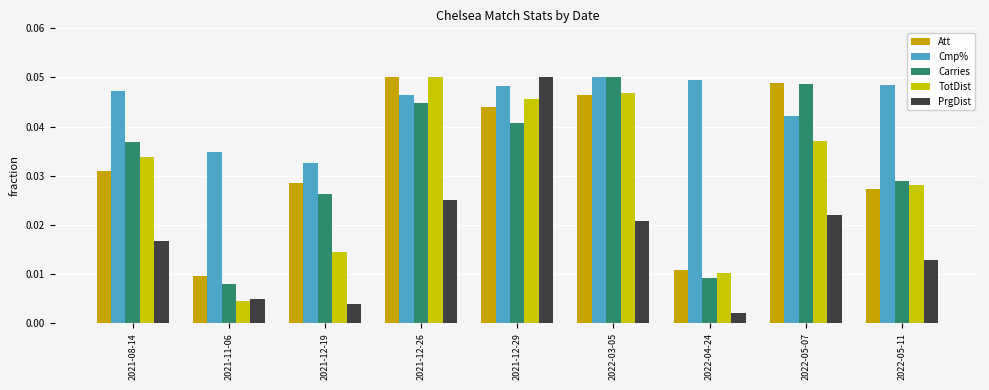

The Carries series shows 0.0 at 2021-12-26. True or false?

False